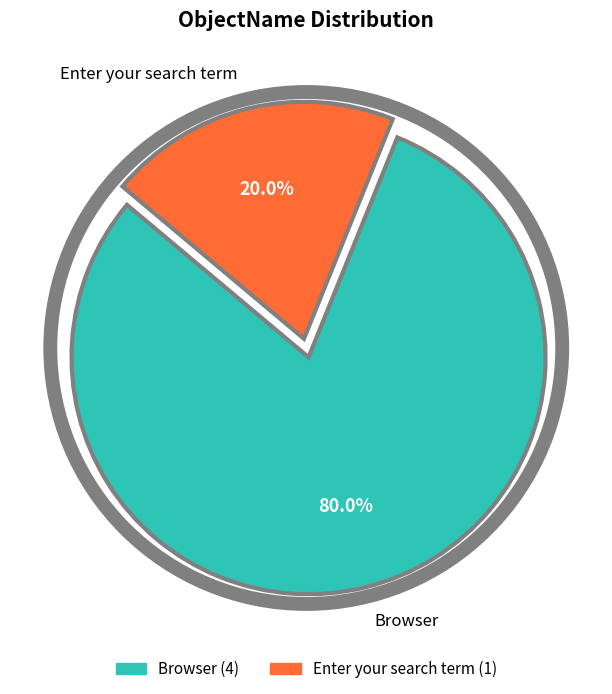

How many slices are in this pie chart?

2